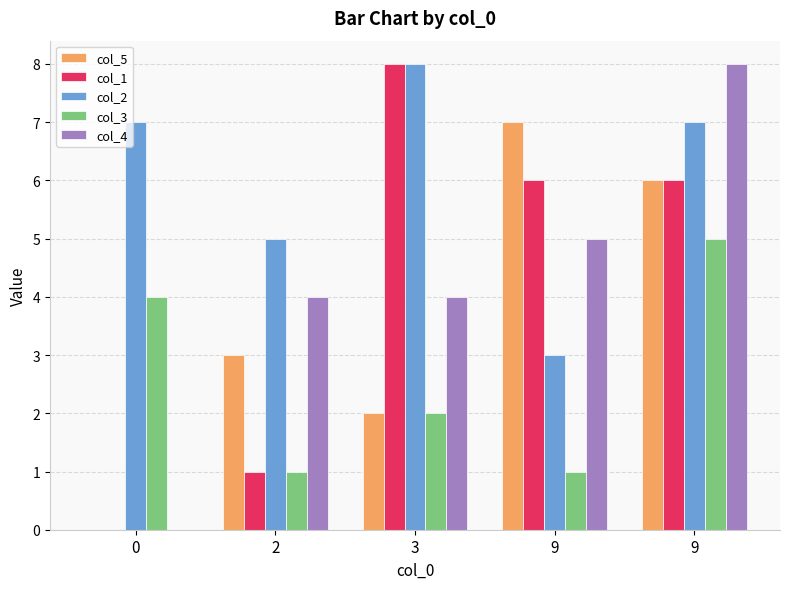

Count the number of categories in the chart.

5